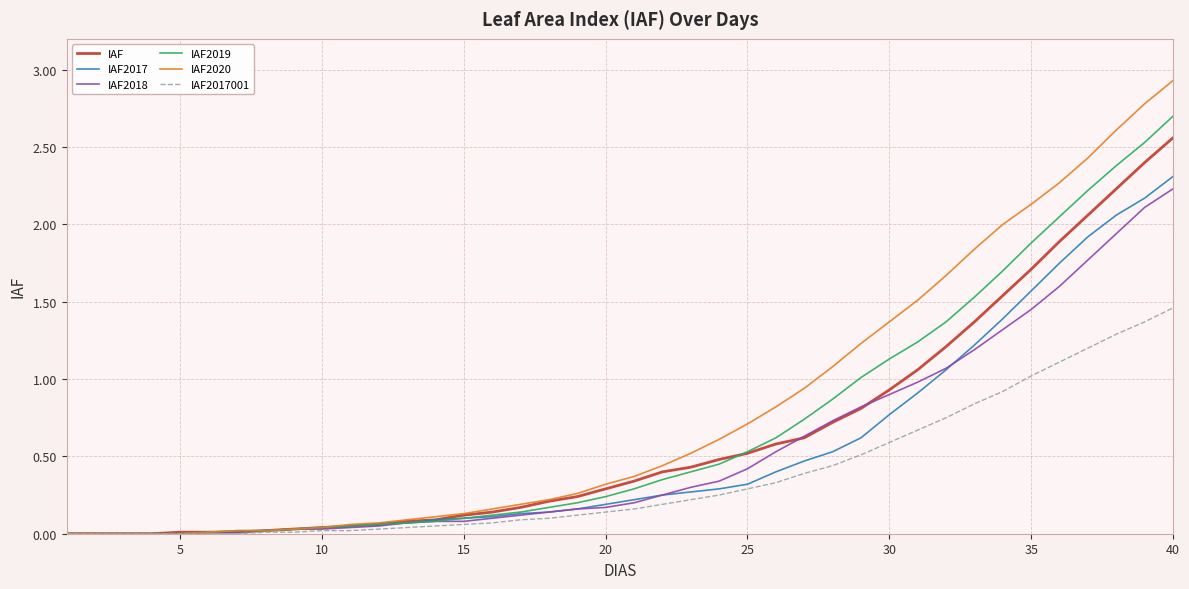

Which series has the widest spread of values?

IAF2020